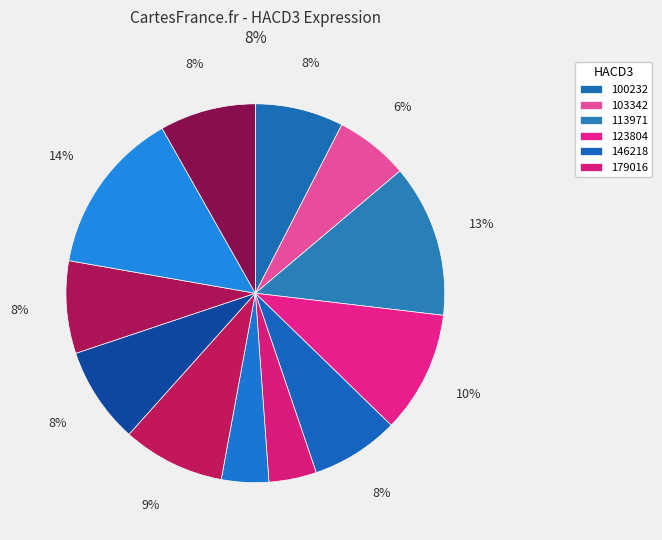

Rank the categories by value from highest to lowest.

263578, 113971, 123804, 224143, 237983, 273919, 258135, 100232, 146218, 103342, 179016, 186481